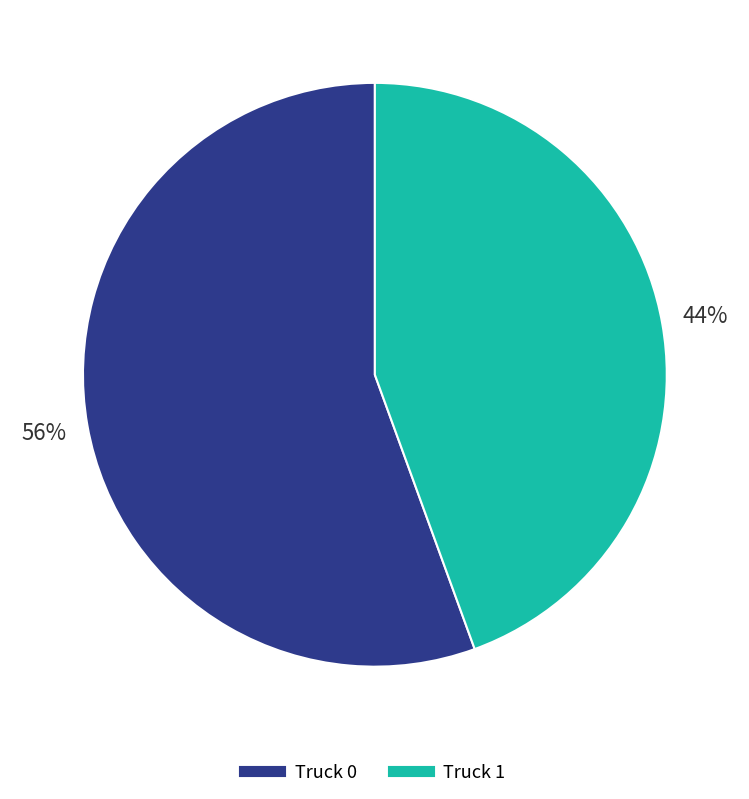

Is there a majority slice in this chart?

Yes